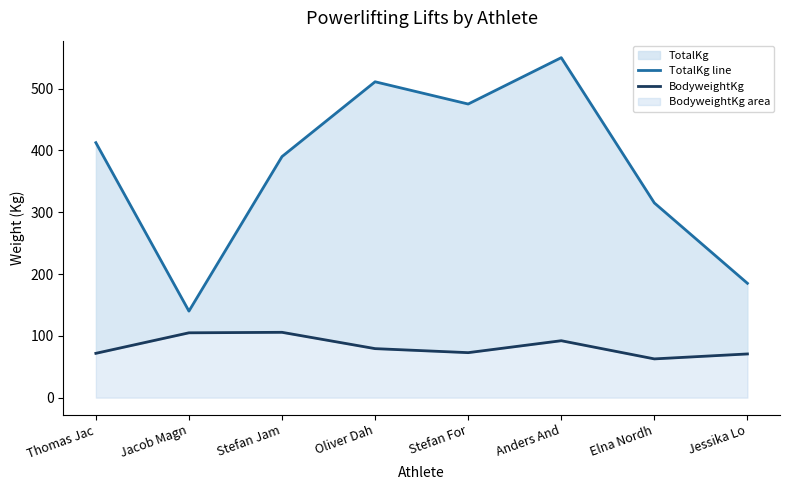

Rank the series by their maximum value, from lowest to highest.

BodyweightKg, TotalKg line